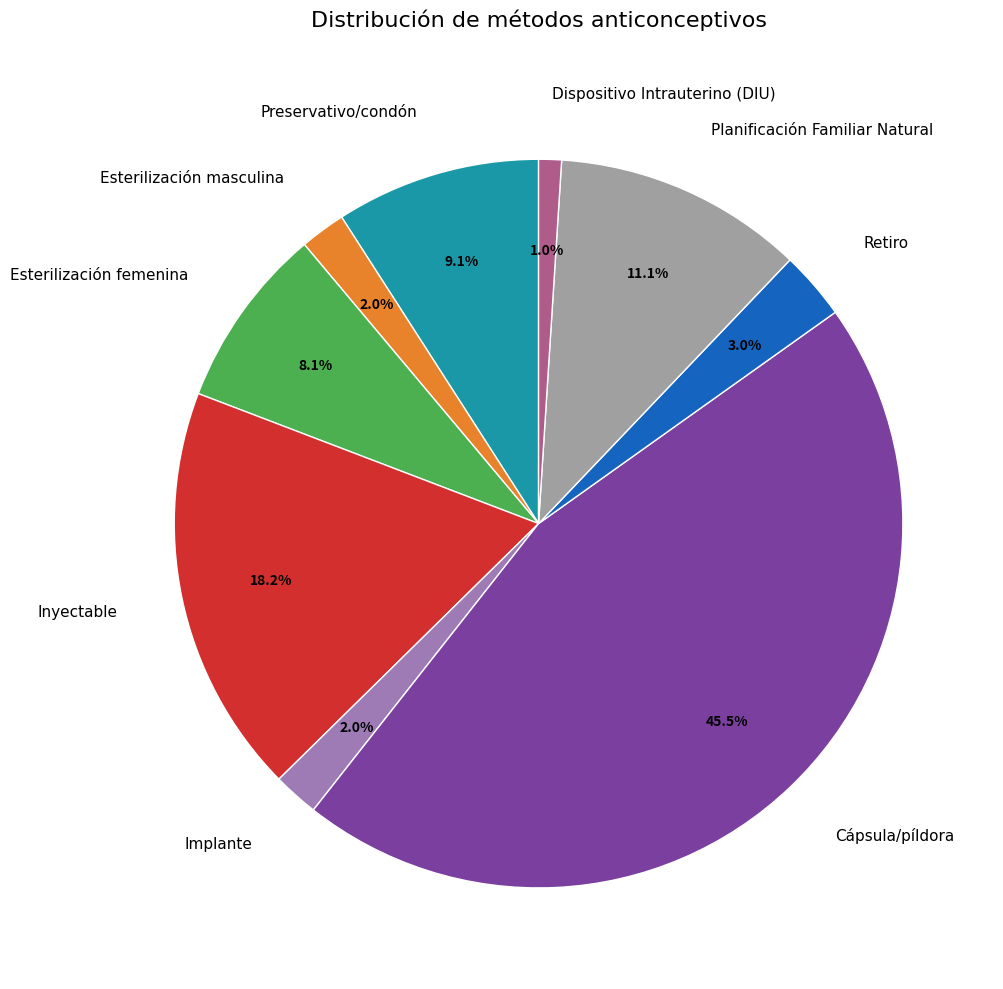

Is Planificación Familiar Natural the majority of the pie?

No